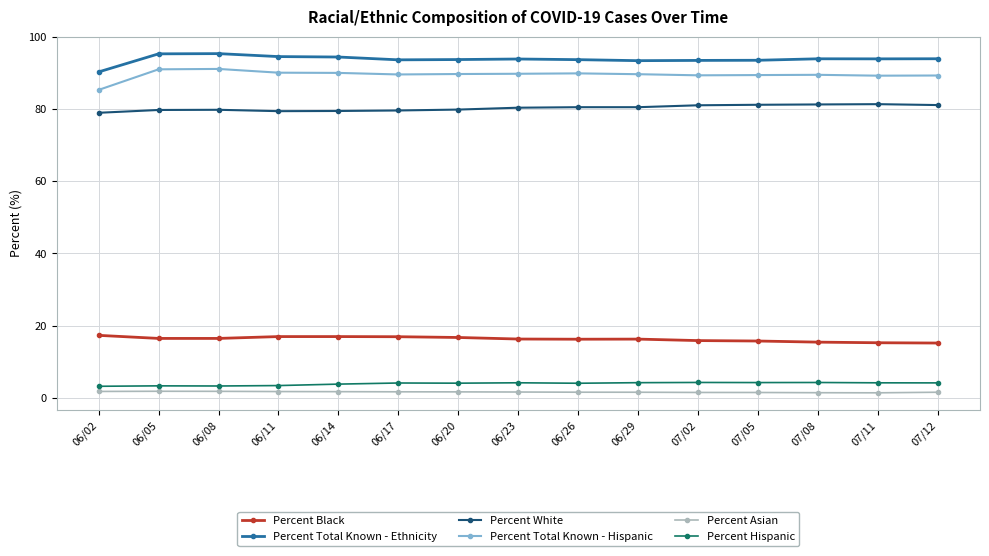

True or false: Percent Black has a value of 7.1 at 07/08.

False